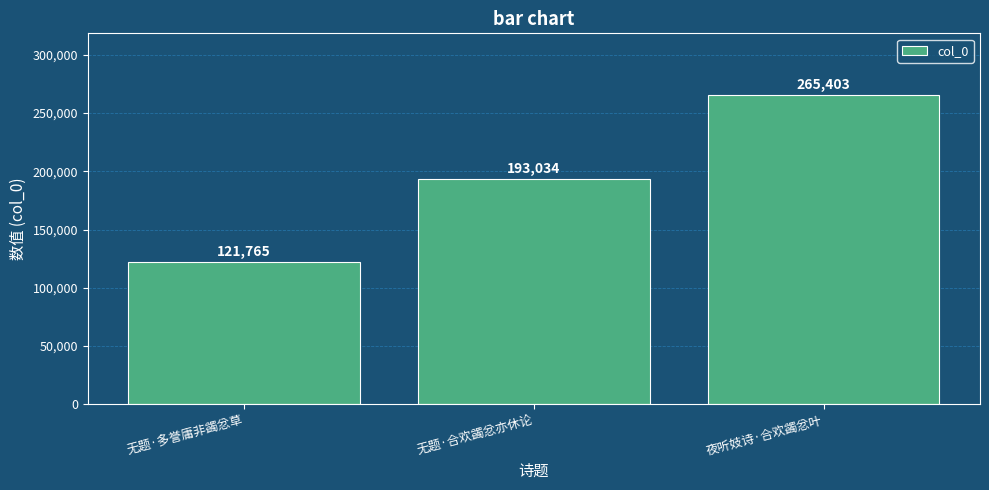

Reading right to left, transcribe all the data shown in this chart.

夜听妓诗·合欢蠲忿叶=265403	无题·合欢蠲忿亦休论=193034	无题·多誉庸非蠲忿草=121765